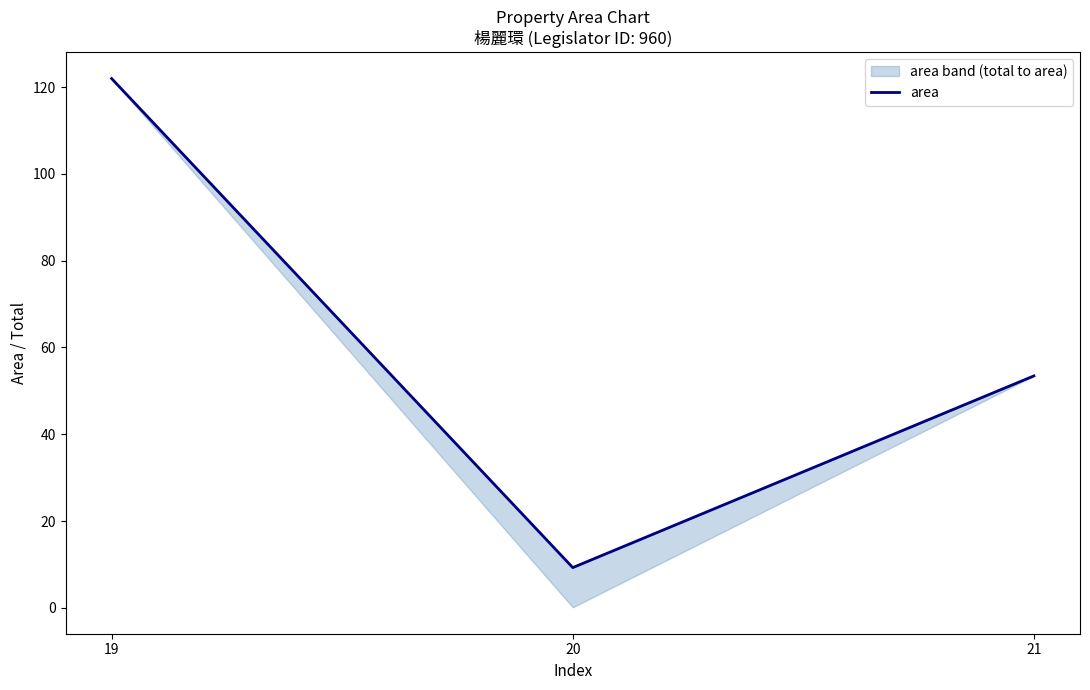

Approximately how many times larger is the value at 21 compared to 19?

0.4